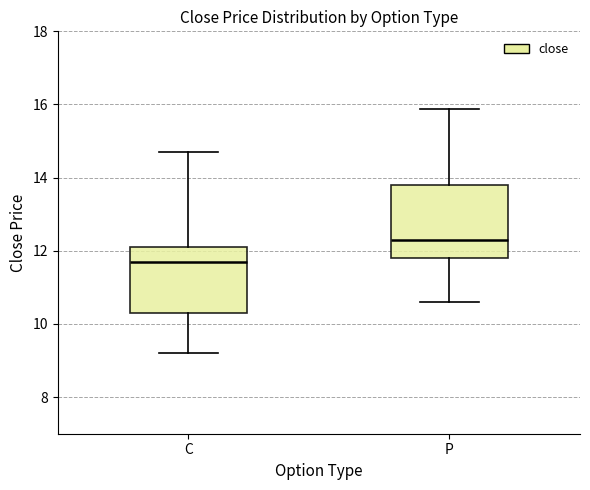

Reading left to right, read every box against the y-axis: the position of its median line, the range the box covers, and the ends of its whiskers. The values are not printed on the chart, so give them approximately, as read against the axis.

C: median 11.8, box 10.4 to 12.2, whiskers 9.2 to 14.8
P: median 12.4, box 11.8 to 13.8, whiskers 10.6 to 15.8